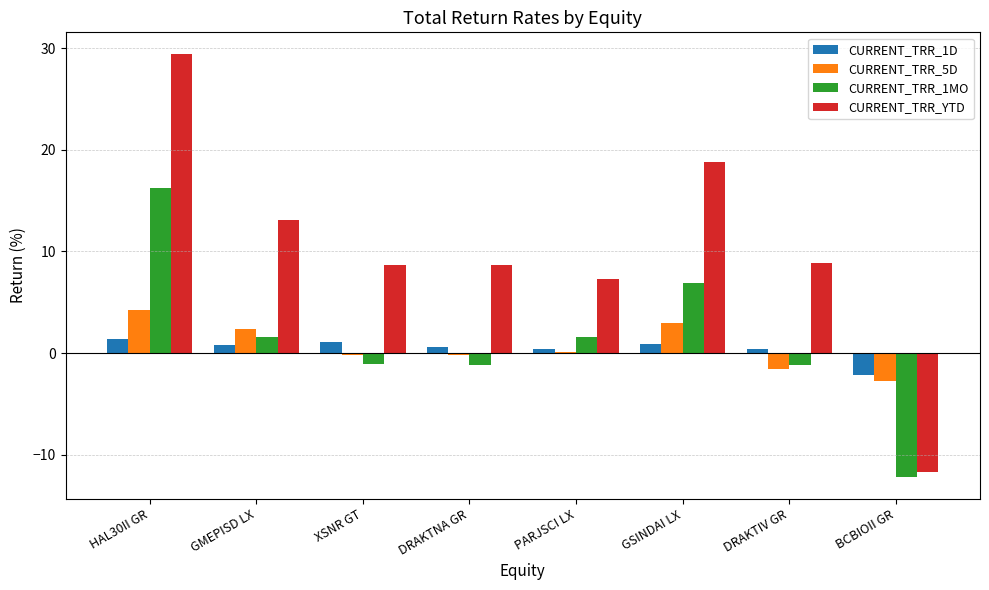

Where does the CURRENT_TRR_YTD series first go above 8?

HAL30II GR